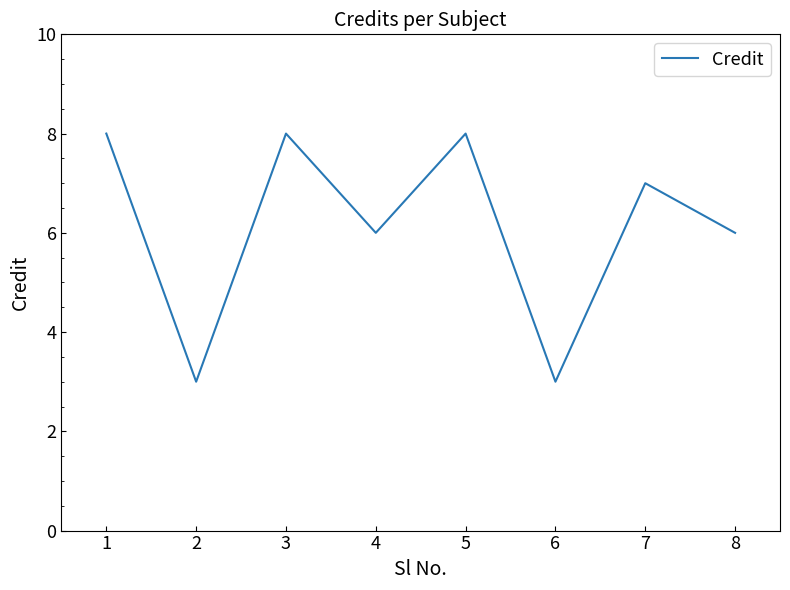

What is the ratio of the value at 5 to the value at 4?

1.3